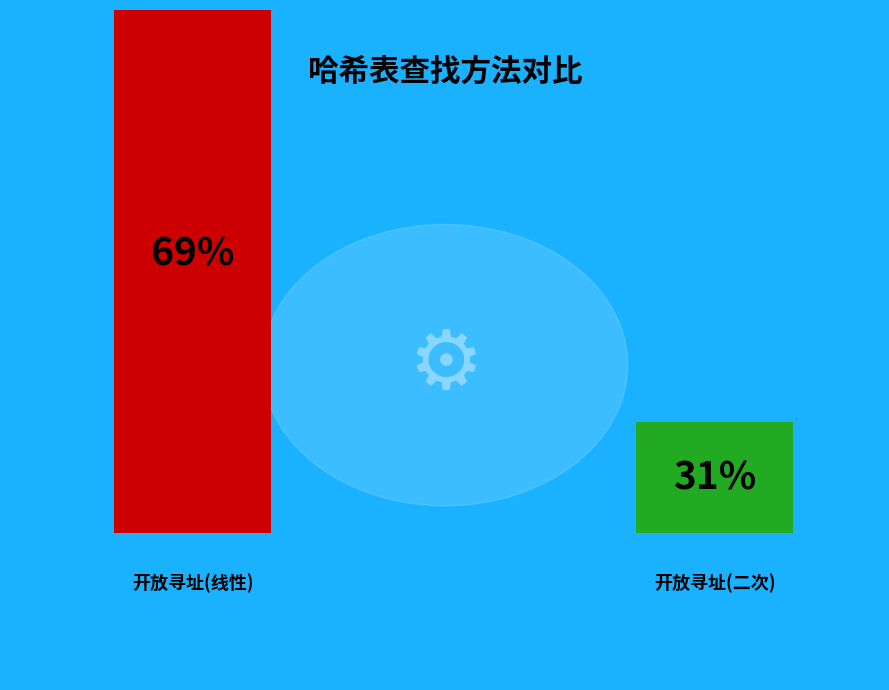

True or false: 开放寻址(二次) accounts for 31% of the total.

True